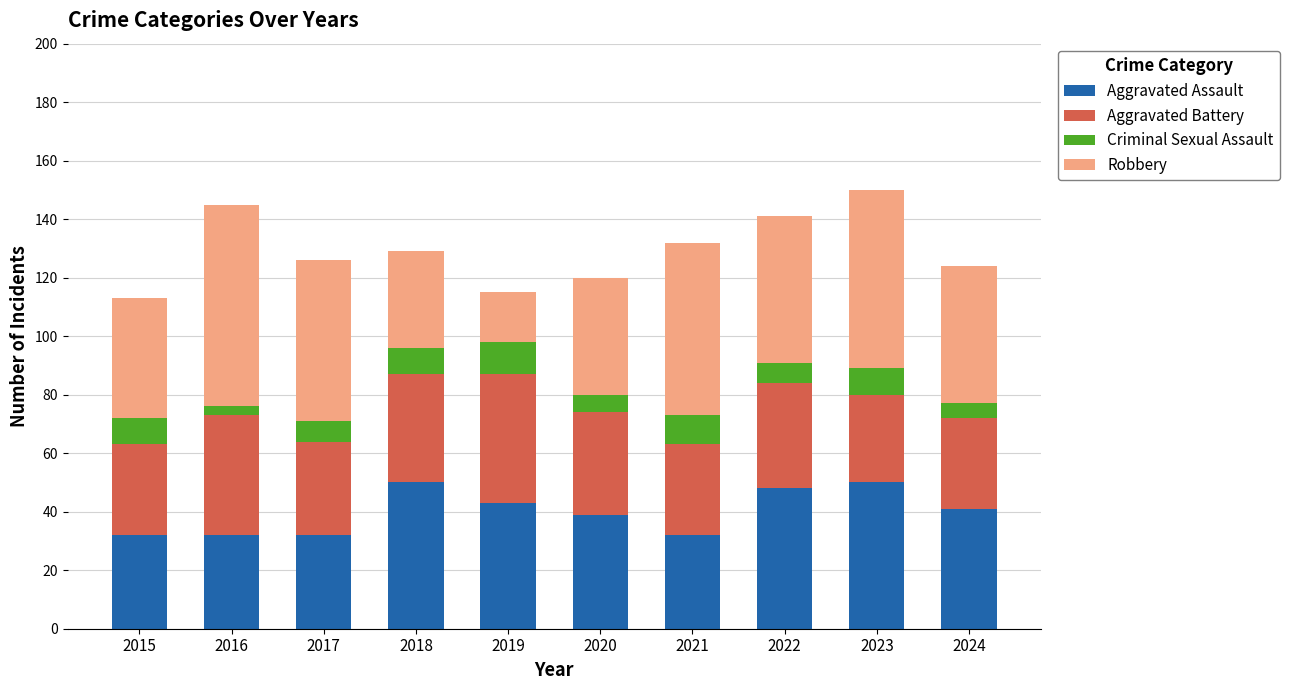

What is the average value of the Aggravated Assault series?

40